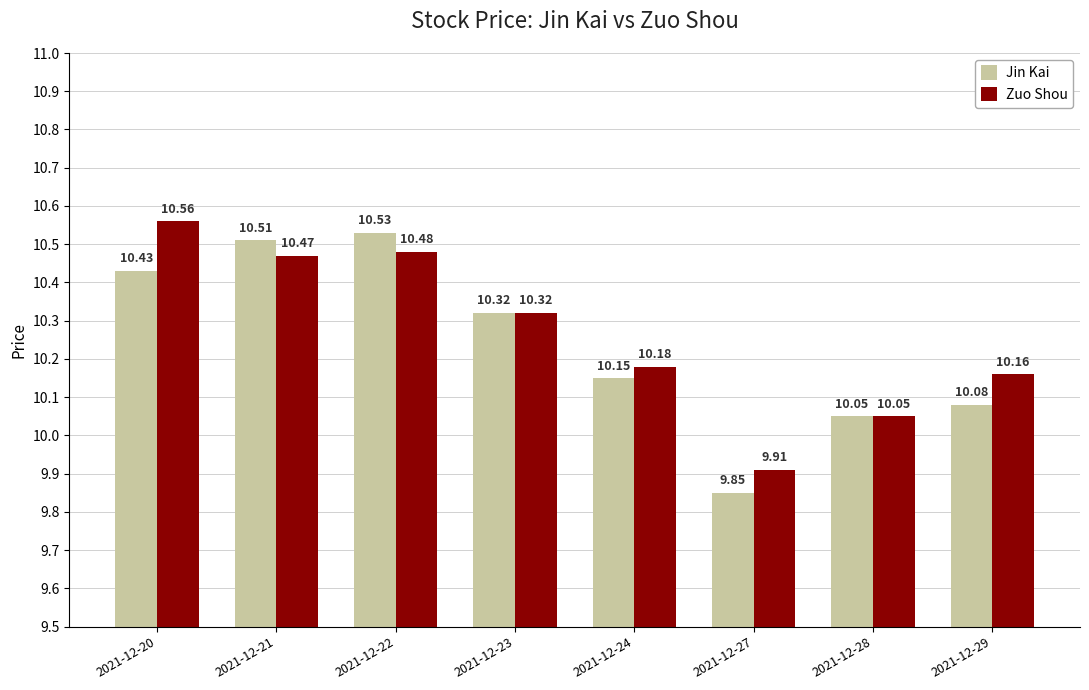

At which label does Jin Kai first exceed 10?

2021-12-20